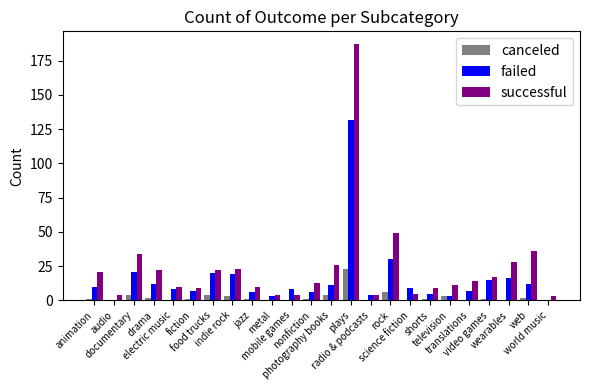

Which series has the largest total across all categories?

successful